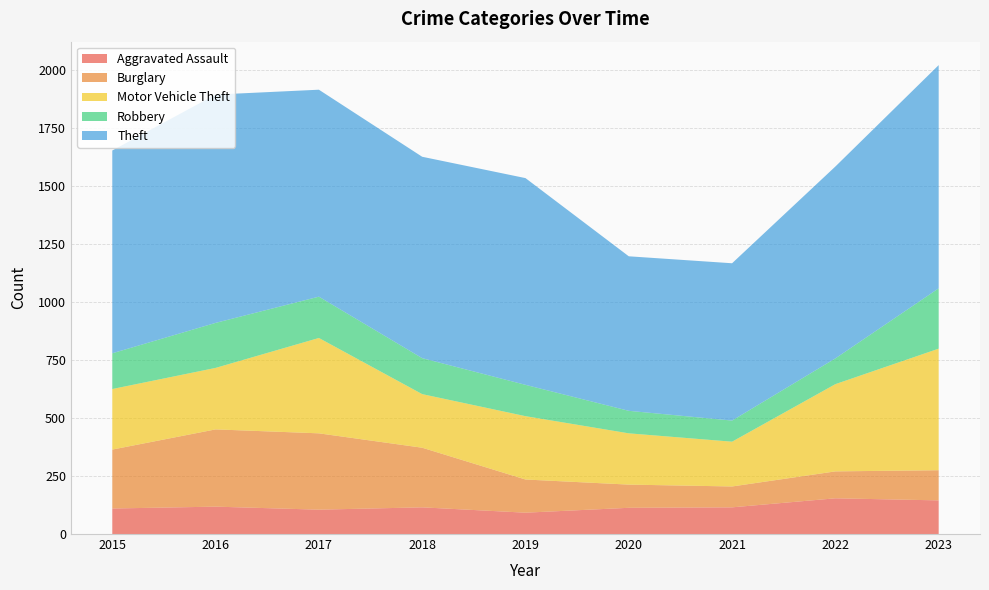

Reading left to right, what are all the values shown in this chart?

Aggravated Assault: 2015=110	2016=118	2017=105	2018=115	2019=92	2020=113	2021=115	2022=154	2023=145
Burglary: 2015=254	2016=333	2017=329	2018=257	2019=143	2020=100	2021=90	2022=116	2023=130
Motor Vehicle Theft: 2015=261	2016=265	2017=411	2018=231	2019=273	2020=221	2021=193	2022=376	2023=524
Robbery: 2015=154	2016=194	2017=178	2018=155	2019=135	2020=97	2021=91	2022=111	2023=260
Theft: 2015=874	2016=984	2017=892	2018=868	2019=891	2020=666	2021=678	2022=827	2023=962